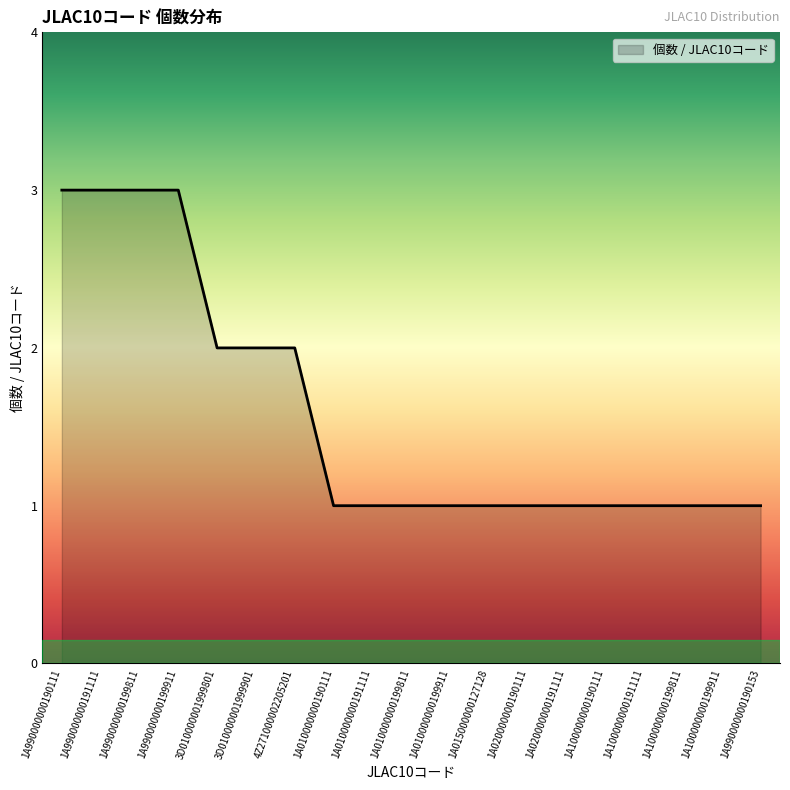

Is it true that the value at 3D010000001999901 is 3?

False